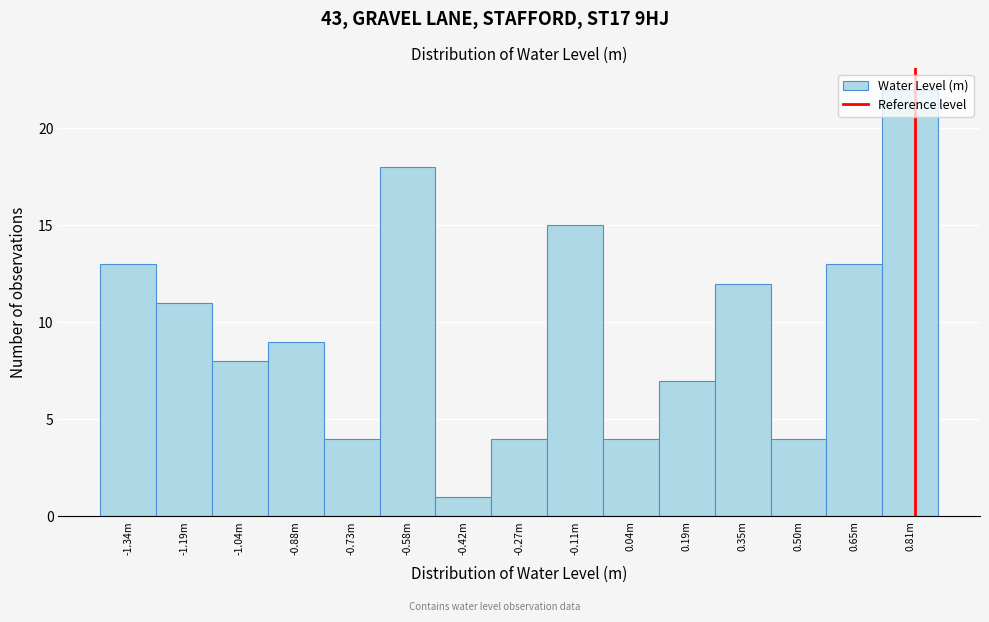

What is the sum of all values?

145